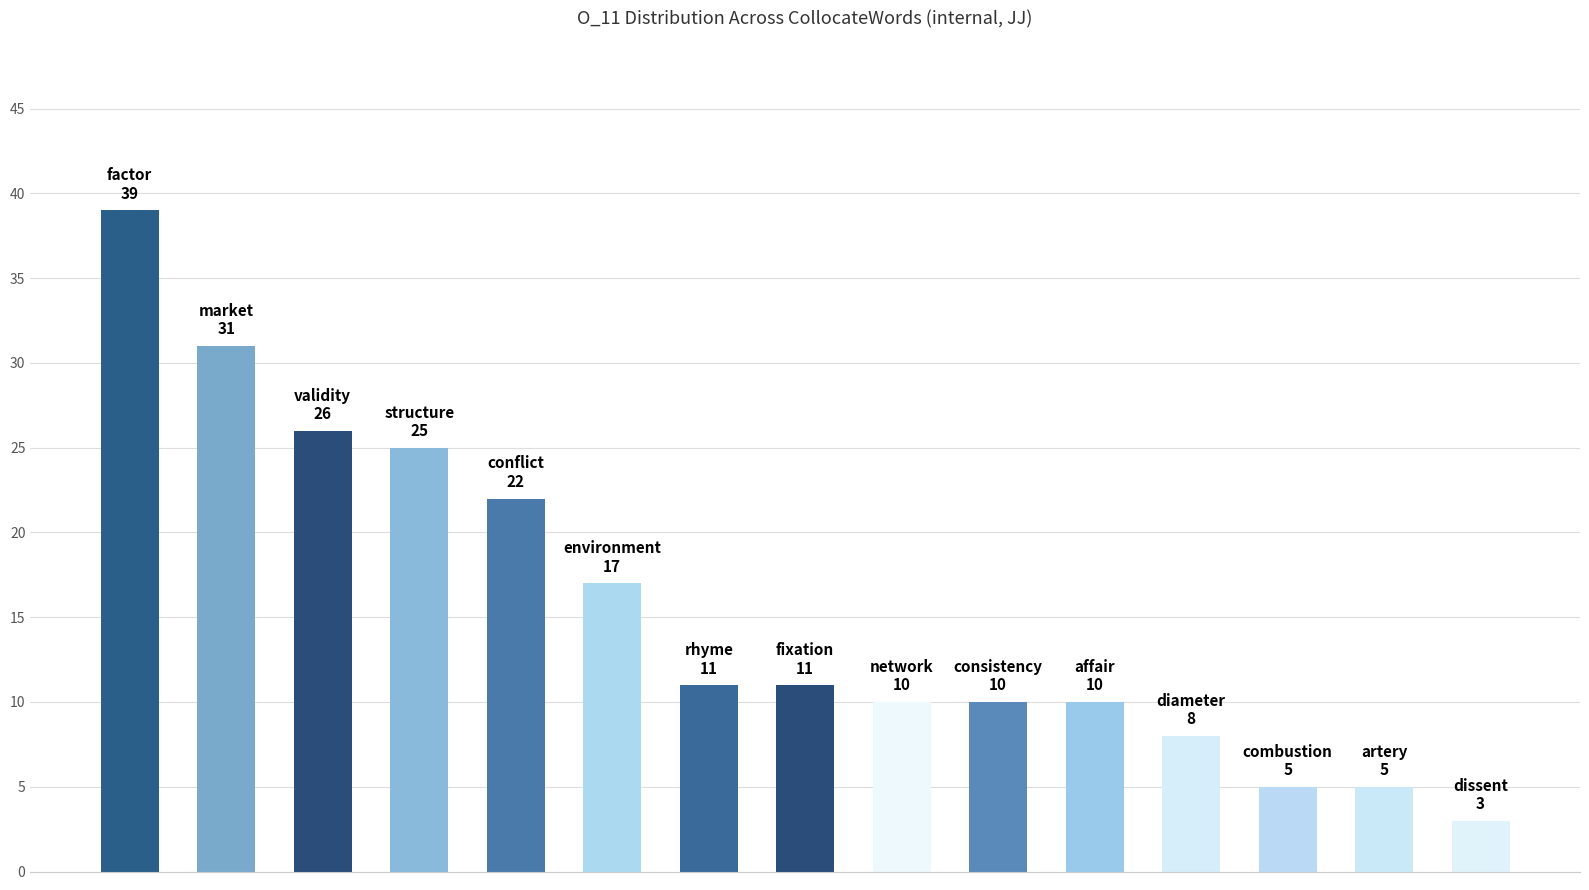

What is the greatest value displayed?

39